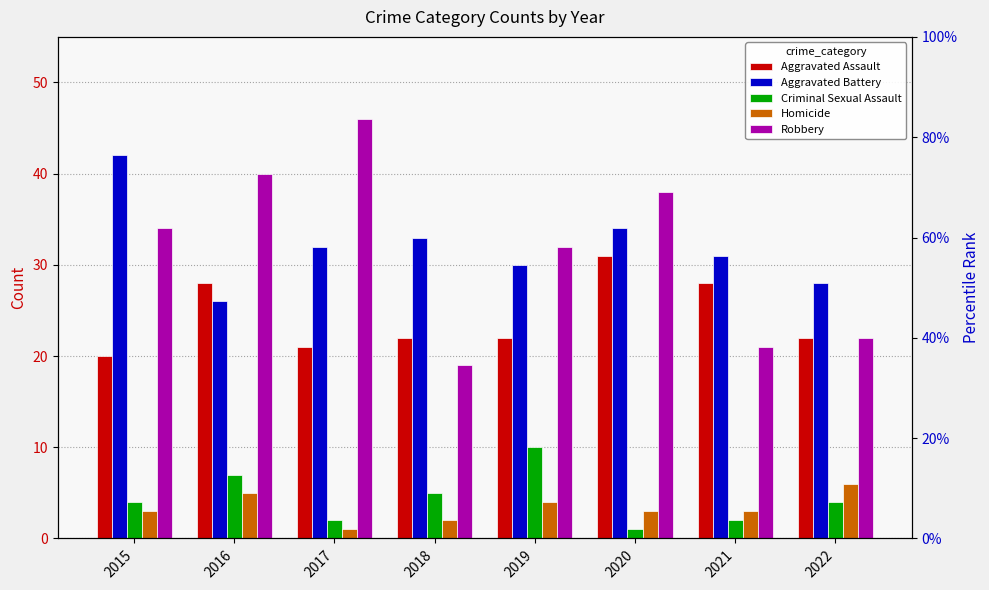

Which series has the widest spread of values?

Robbery